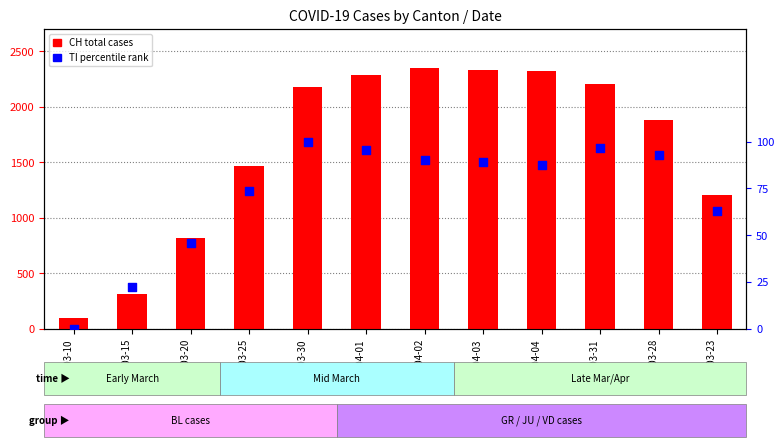

At which category is the sum across all series the highest?

2020-04-02